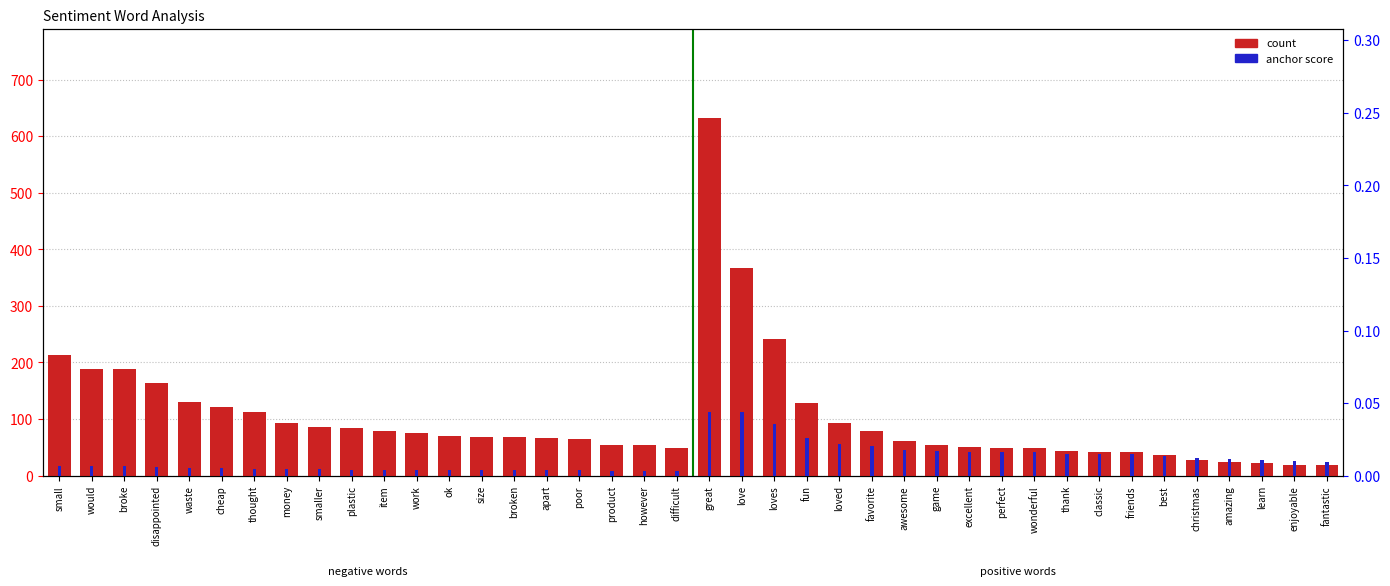

At which label does percentile rank within the sample reach its minimum?

difficult